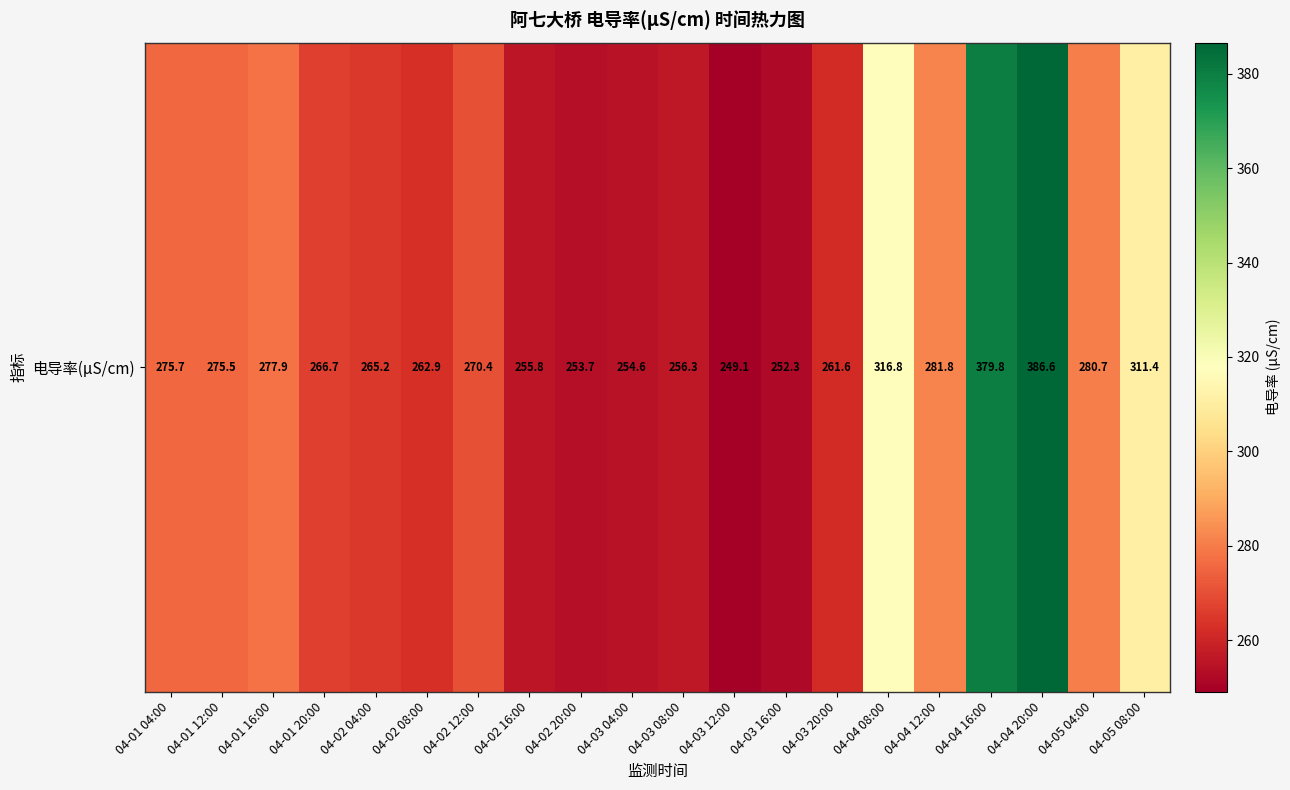

What is the change in value from 04-03 04:00 to 04-05 04:00?

+26.1